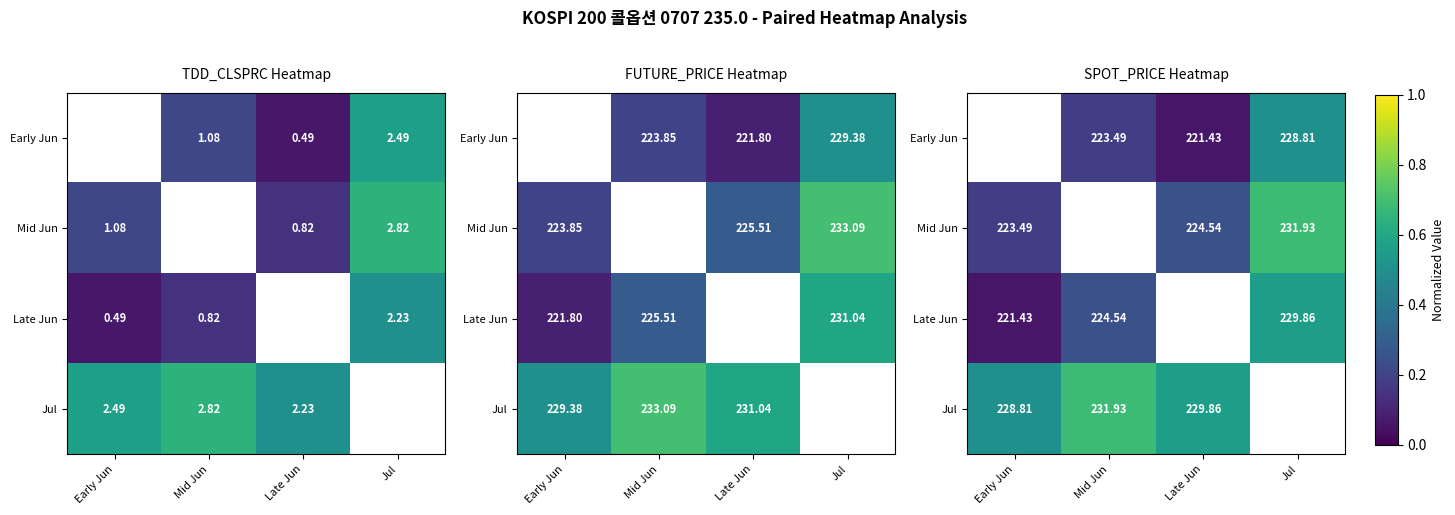

Is it true that Jul equals 0.5 at Early Jun?

True